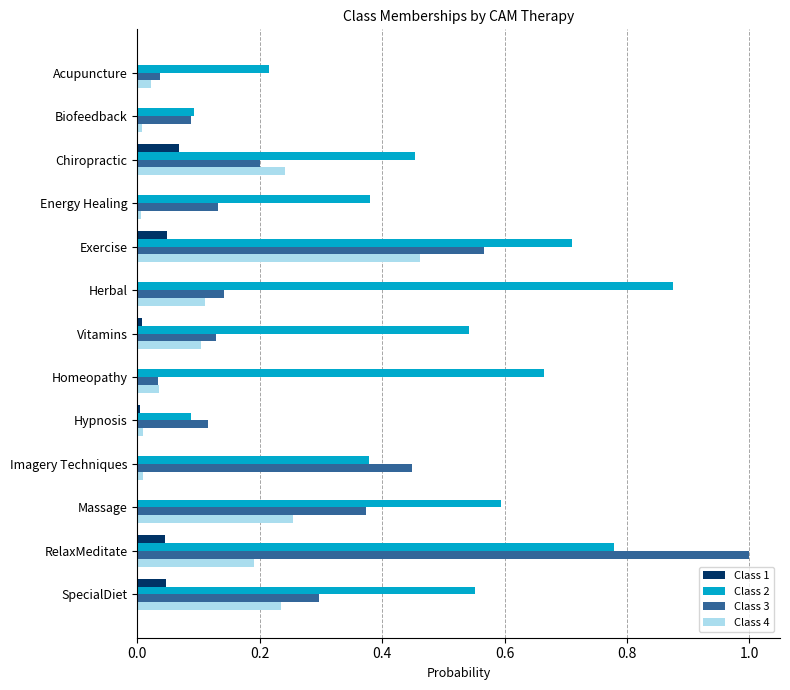

What is the sum of all Class 2 values?

6.3